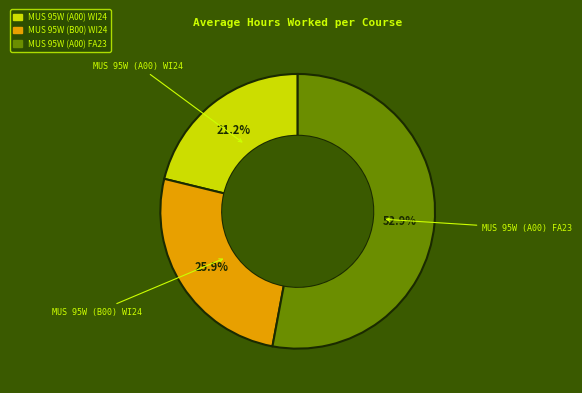

Combined, what portion of the pie is MUS 95W (B00) WI24 and MUS 95W (A00) FA23?

78.8%